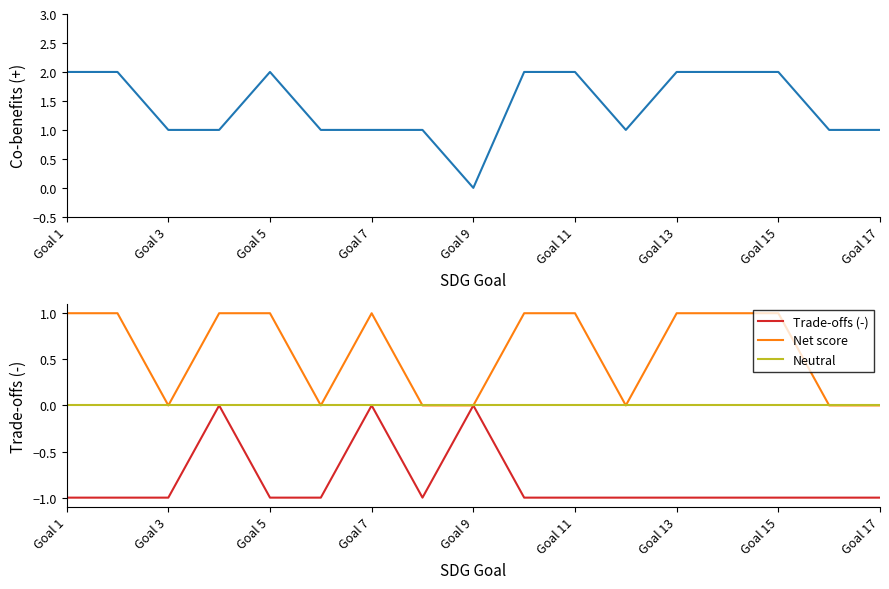

True or false: Trade-offs (-) has more than 0 points higher than both neighbors.

True